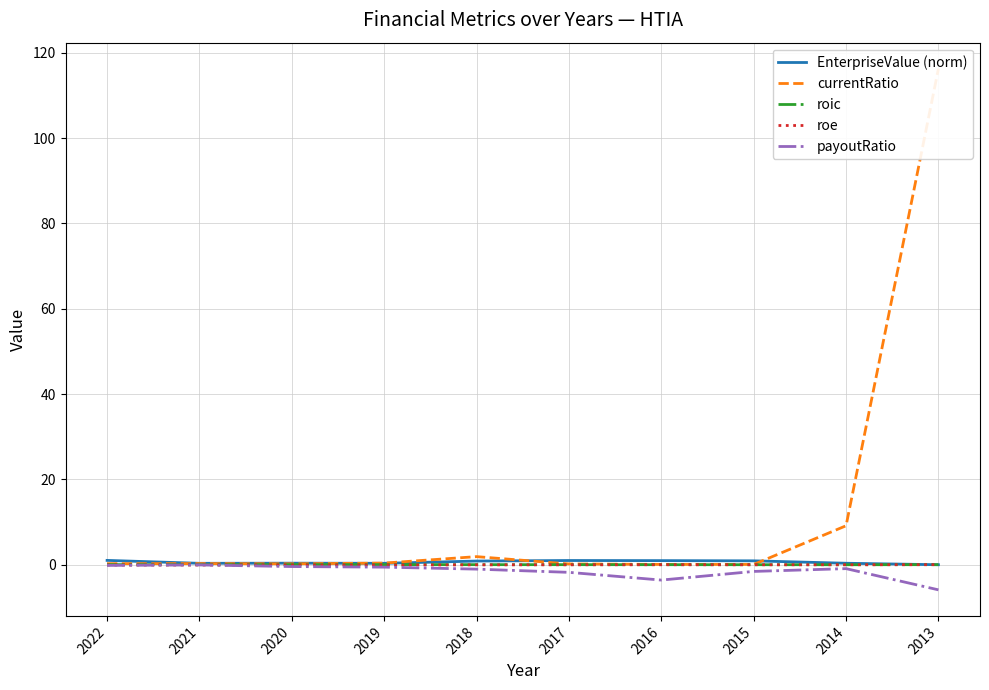

Is it true that EnterpriseValue (norm) equals 0.3 at 2021?

True